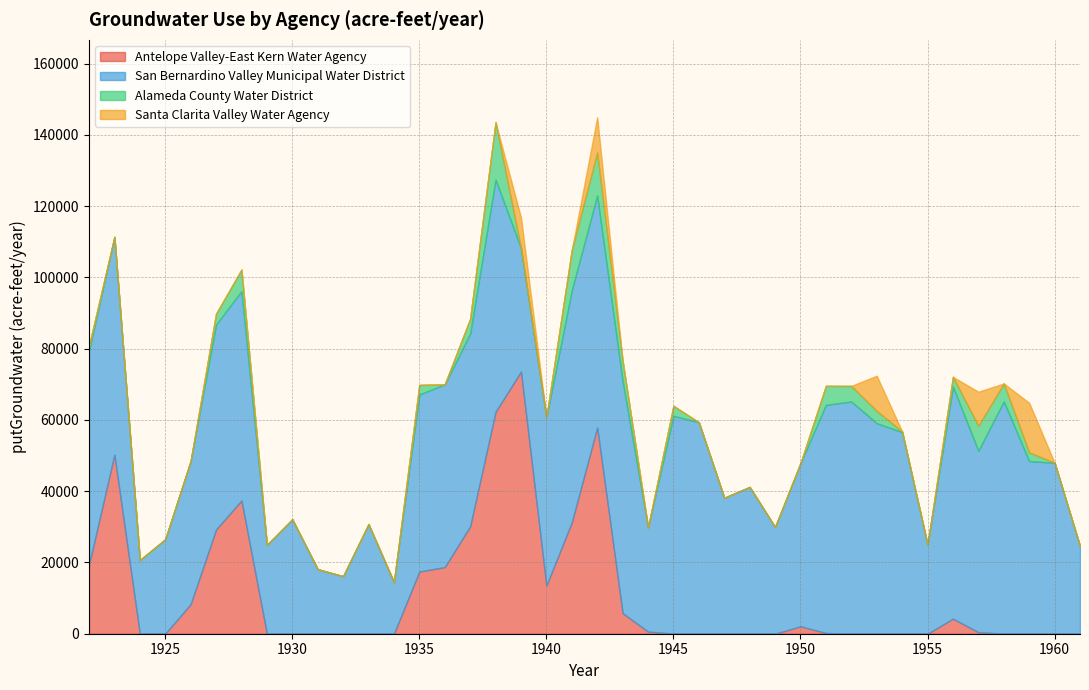

The Santa Clarita Valley Water Agency series shows 7805.3 at 1961. True or false?

False